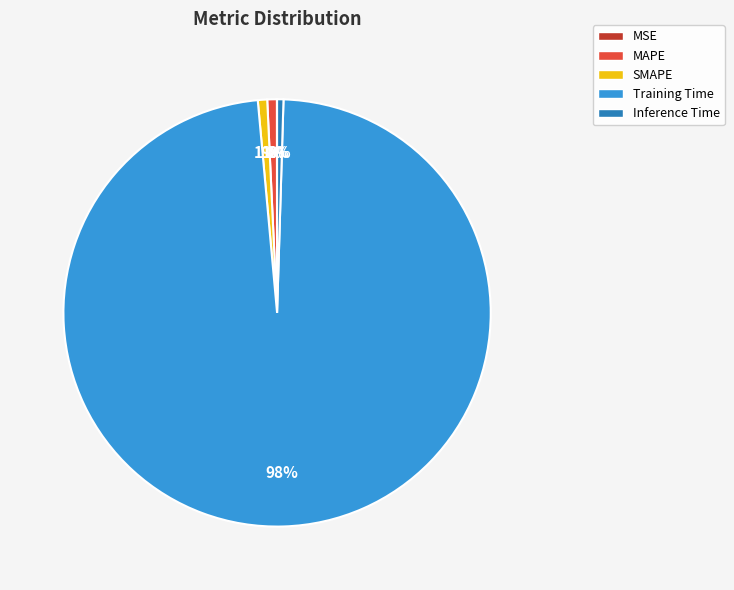

To the nearest percent, what portion does MAPE represent?

1%